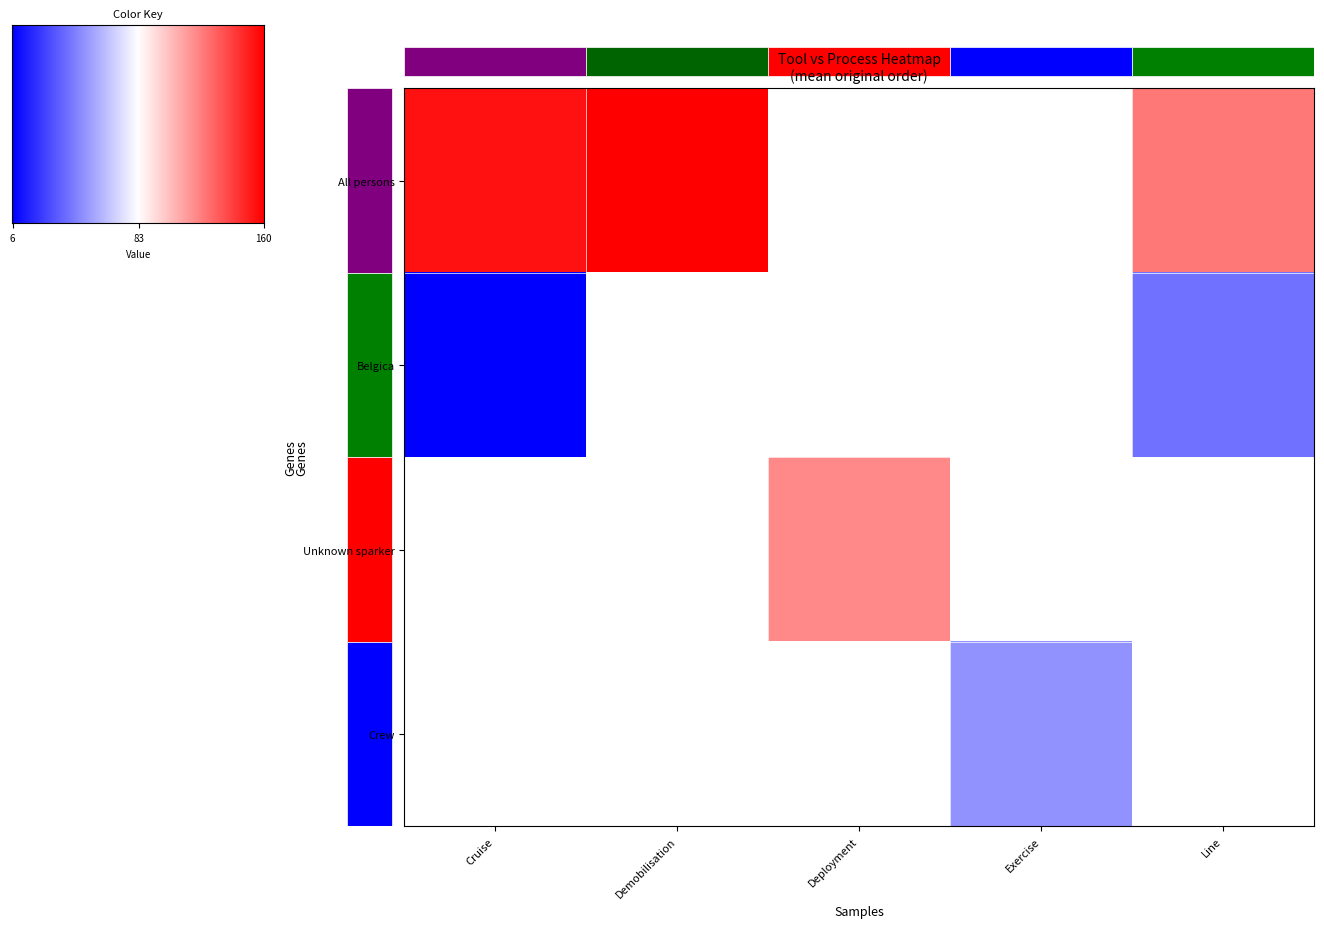

Which series has the widest spread of values?

All persons